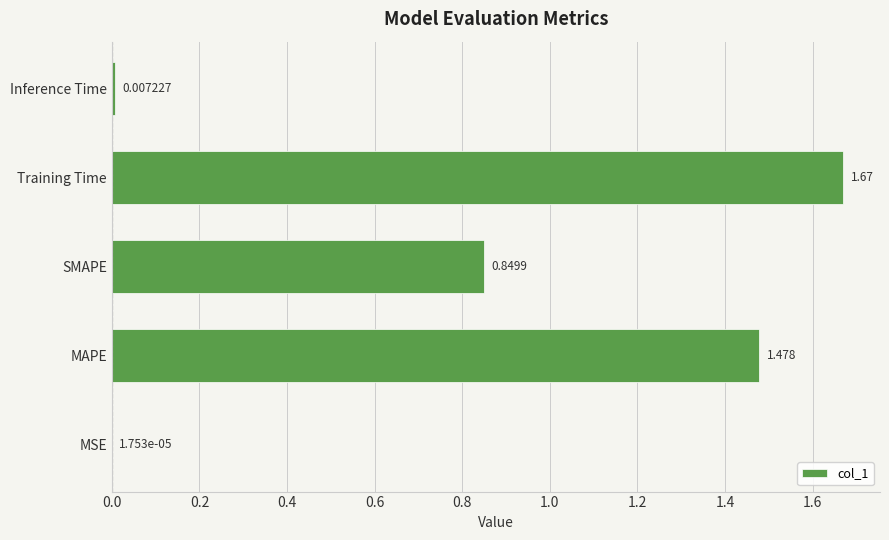

Between Inference Time and MSE, which is larger?

Inference Time